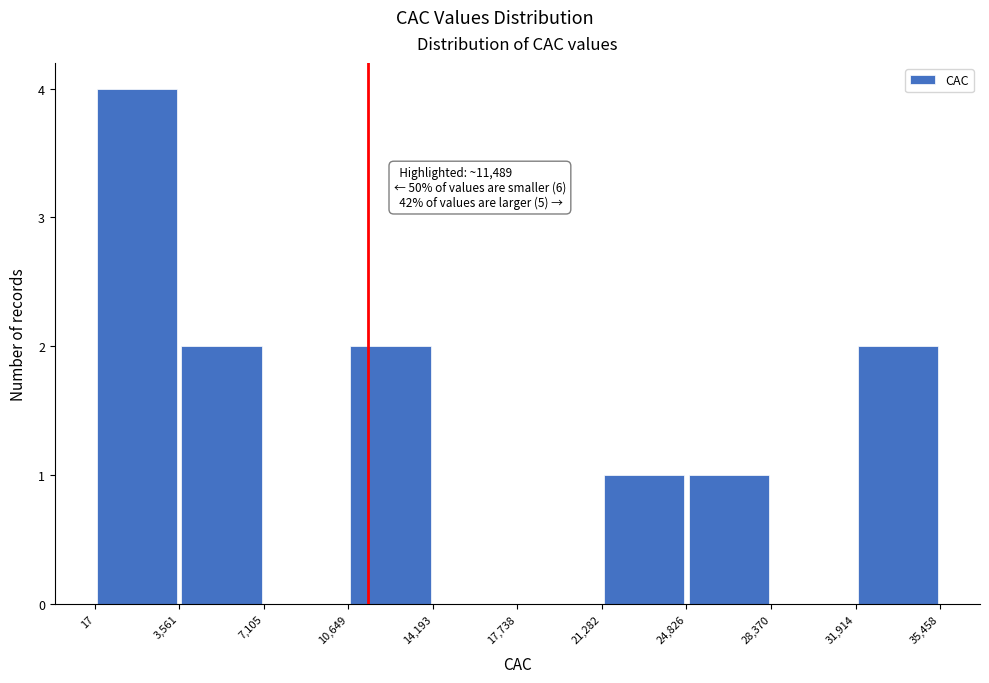

Over which range of the x-axis is the bar tallest?

17 to 3,561